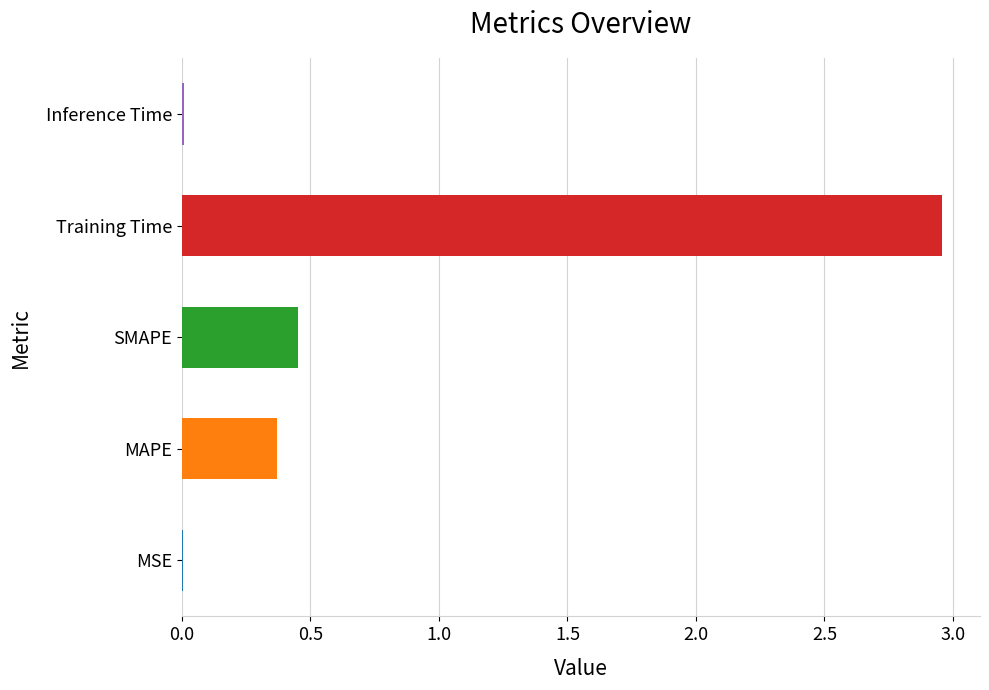

The chart shows a value of 0.4 at MAPE. True or false?

True